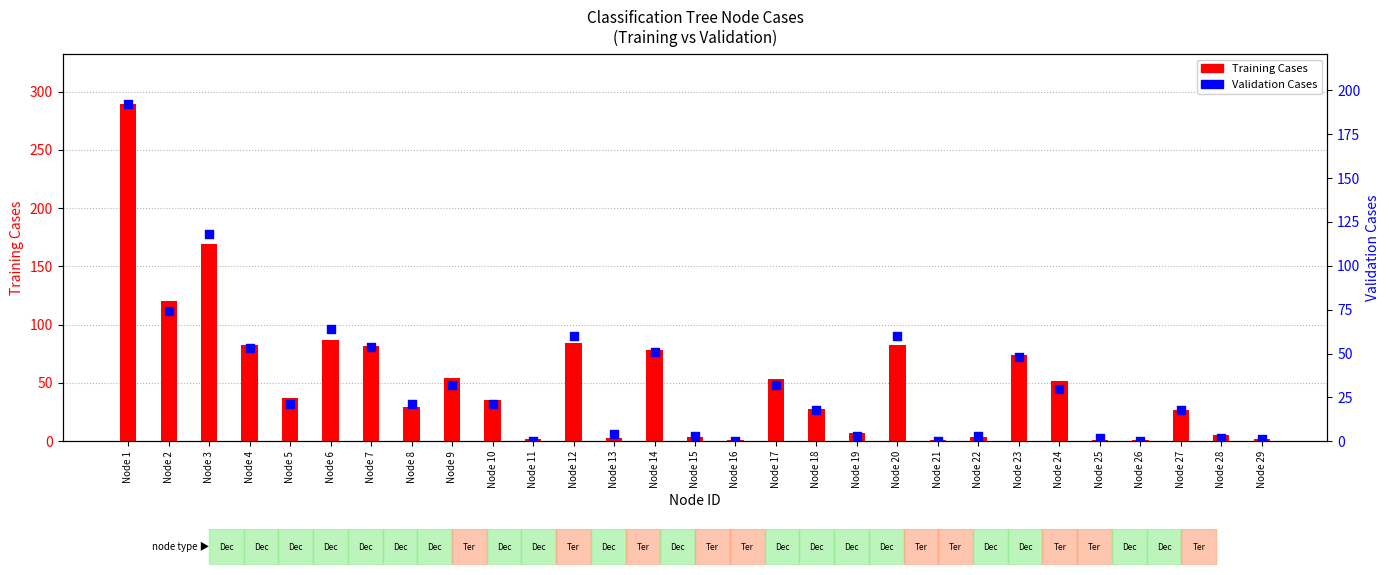

At how many categories does at least one series exceed 244?

1